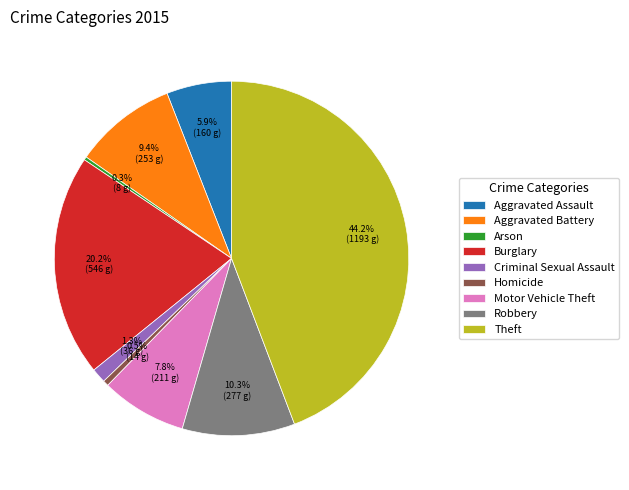

The Motor Vehicle Theft slice represents 8% of the pie. True or false?

True